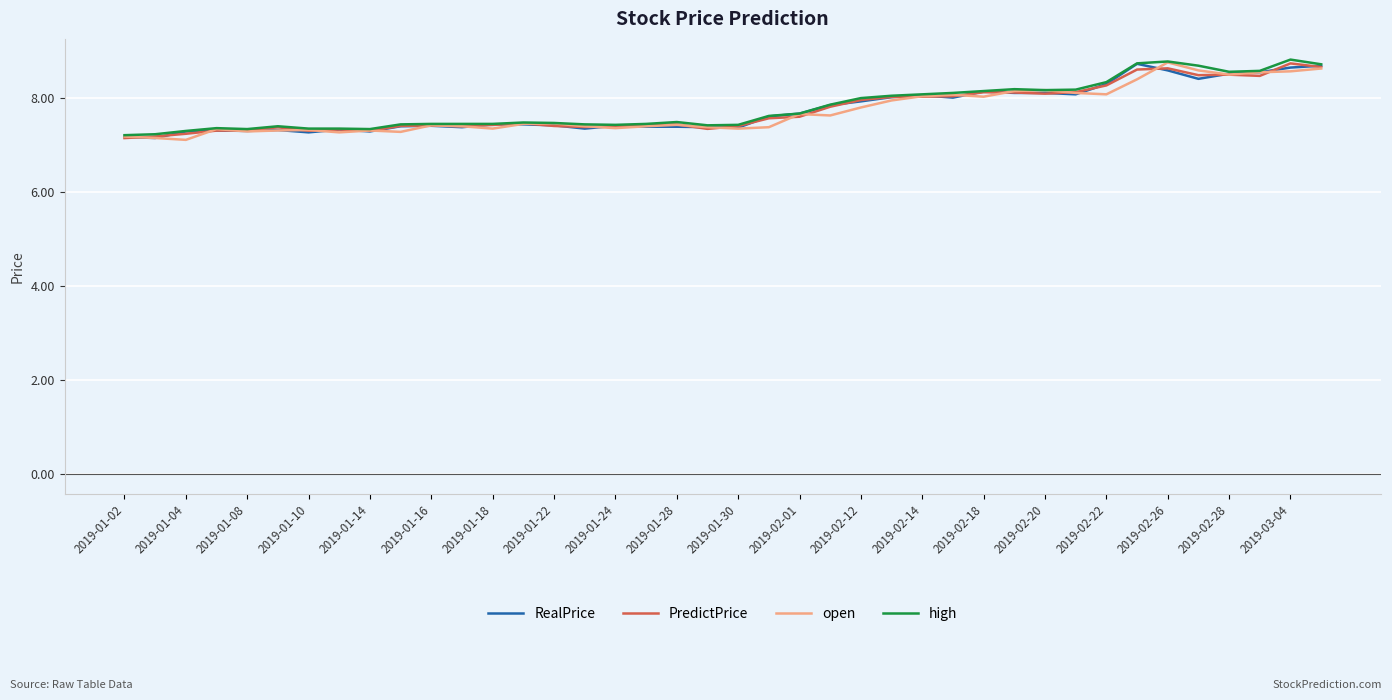

What is the minimum value shown in the chart?

7.1